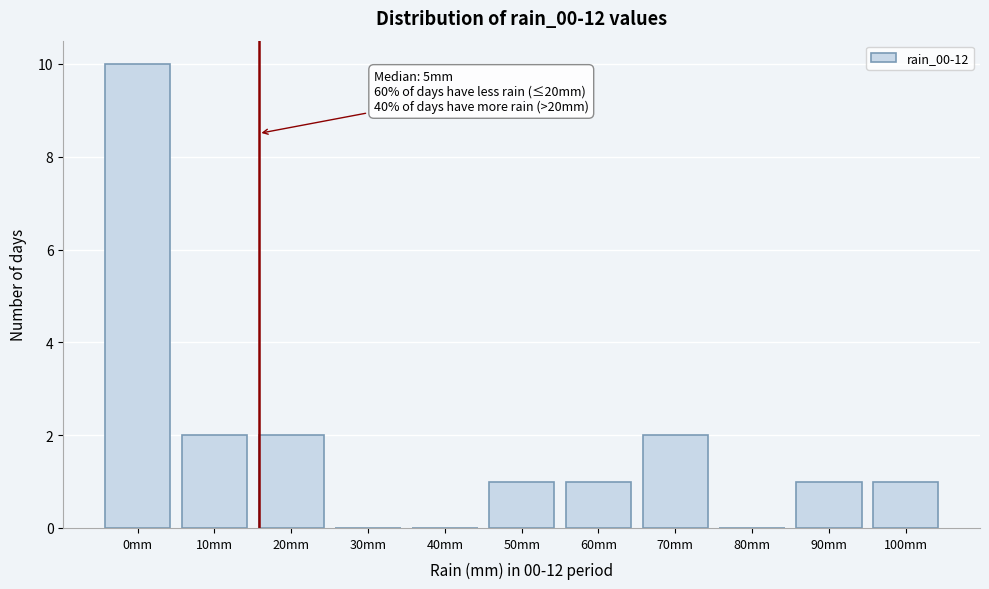

Reading left to right, list all the values displayed in this chart.

0mm=10	10mm=2	20mm=2	30mm=0	40mm=0	50mm=1	60mm=1	70mm=2	80mm=0	90mm=1	100mm=1